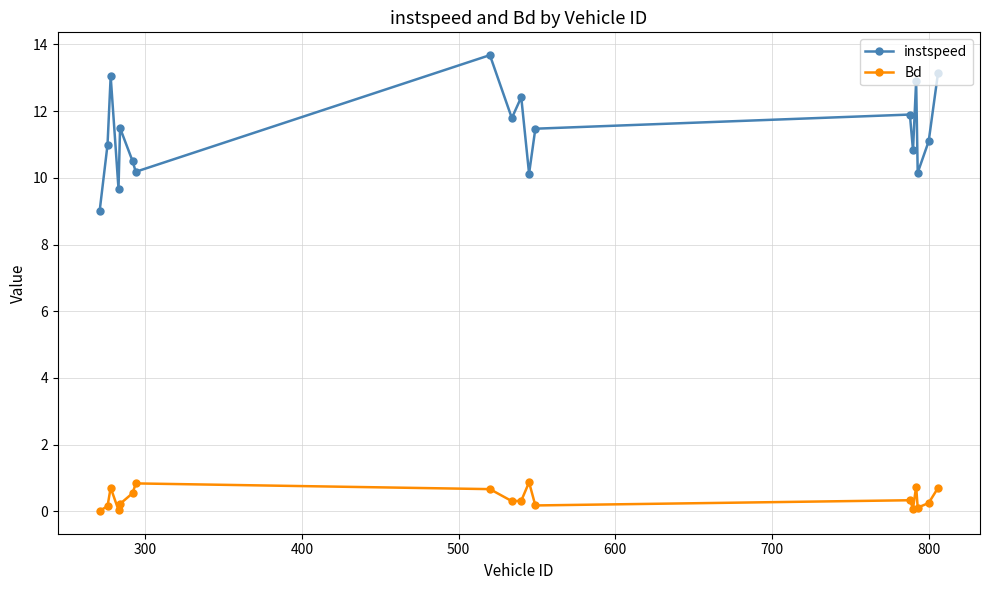

List the series in order of their peak value, highest first.

instspeed, Bd